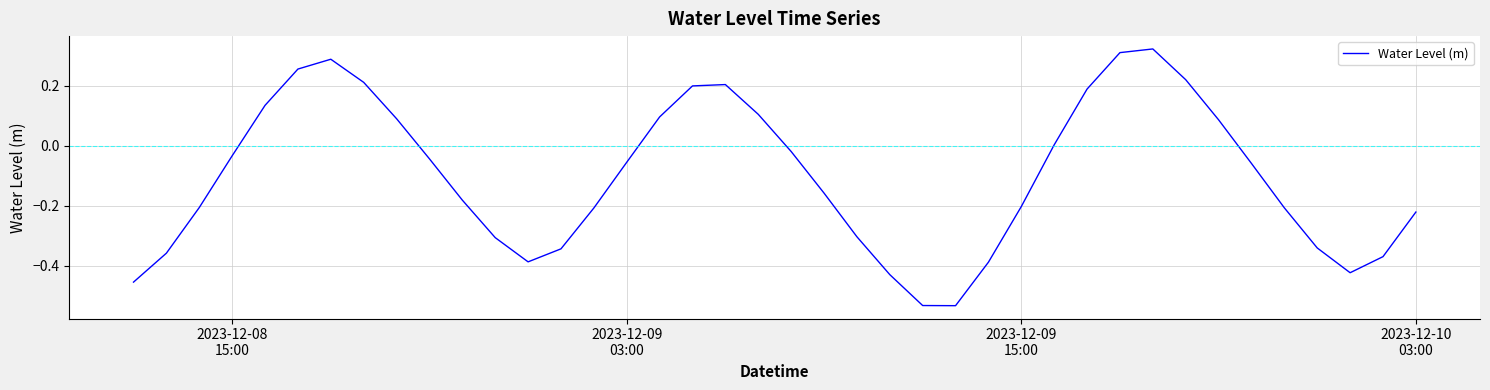

What is the difference between the maximum and minimum values?

0.9